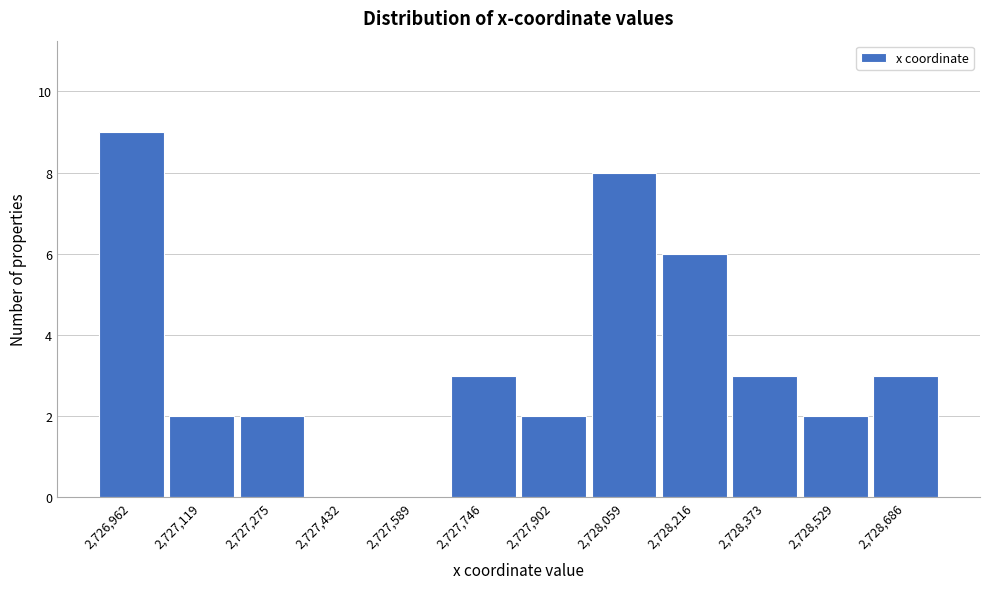

Reading left to right, extract all data points from this chart.

2,726,962=9	2,727,119=2	2,727,275=2	2,727,432=0	2,727,589=0	2,727,746=3	2,727,902=2	2,728,059=8	2,728,216=6	2,728,373=3	2,728,529=2	2,728,686=3